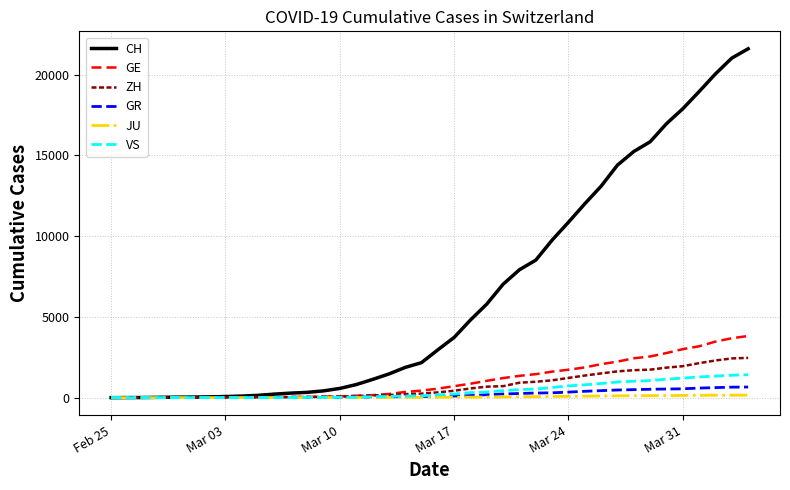

What is the greatest value displayed?

21593